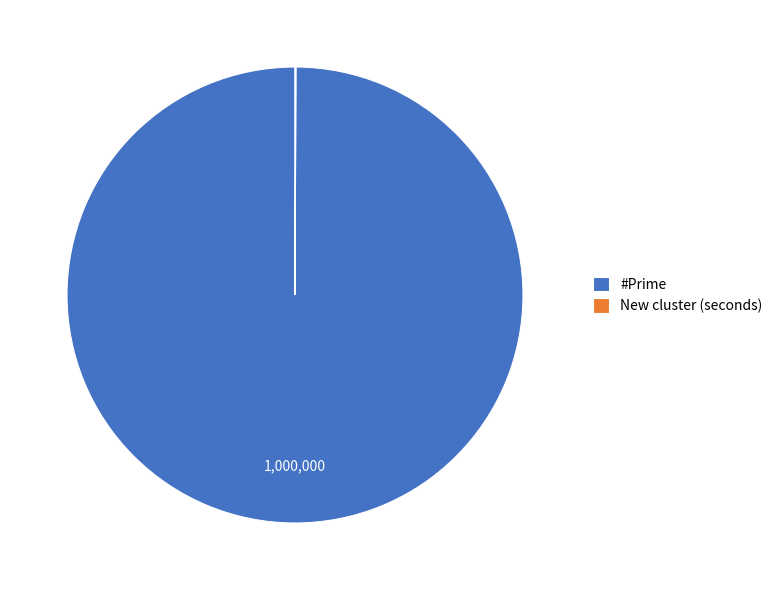

Which category has the biggest portion of the pie?

#Prime